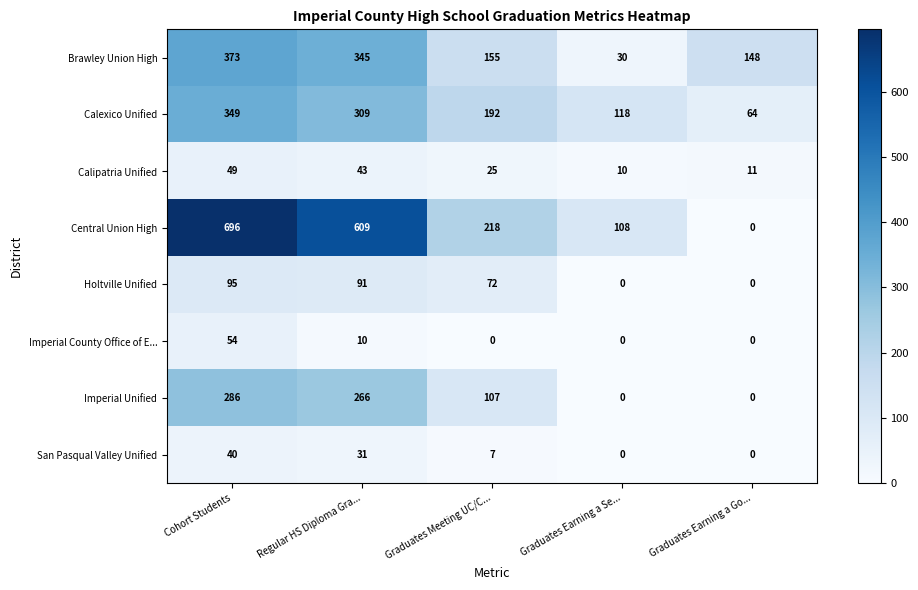

What is the spread (max minus min) of values at Graduates Earning a Go...?

148